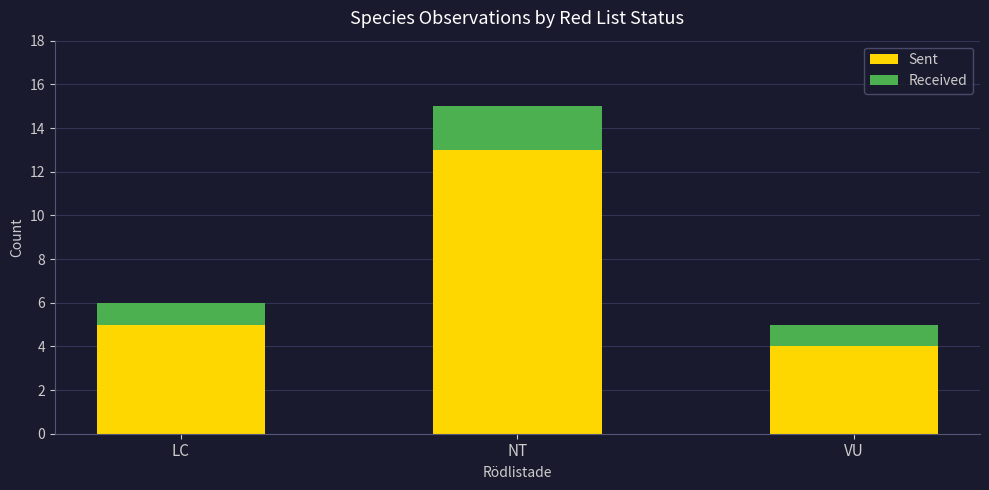

Rank the categories by Sent value from highest to lowest.

NT, LC, VU